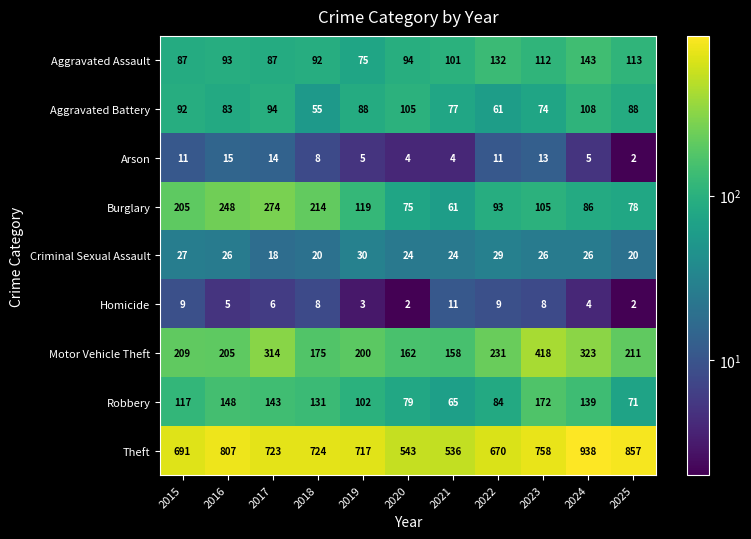

Rank the series by their maximum value, from lowest to highest.

Homicide, Arson, Criminal Sexual Assault, Aggravated Battery, Aggravated Assault, Robbery, Burglary, Motor Vehicle Theft, Theft